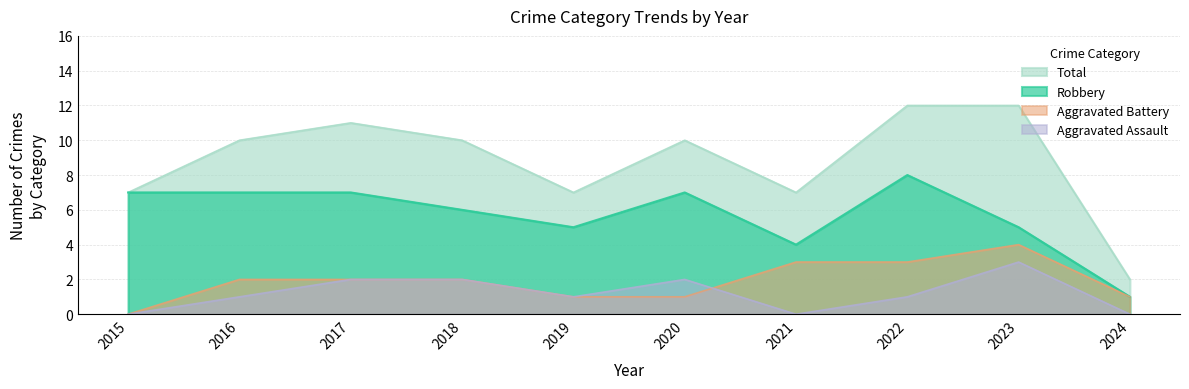

How many Aggravated Battery values are between 1 and 3?

8